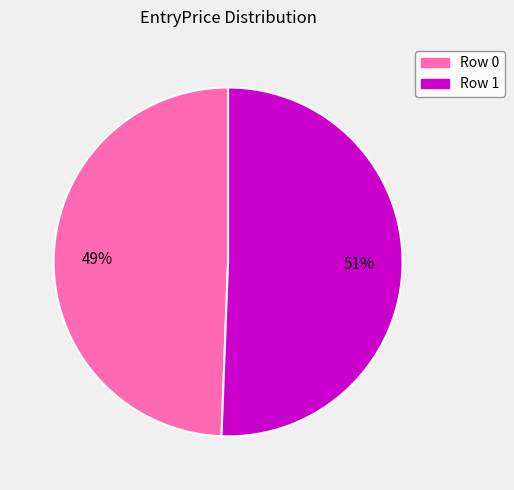

The Row 1 slice represents 51% of the pie. True or false?

True